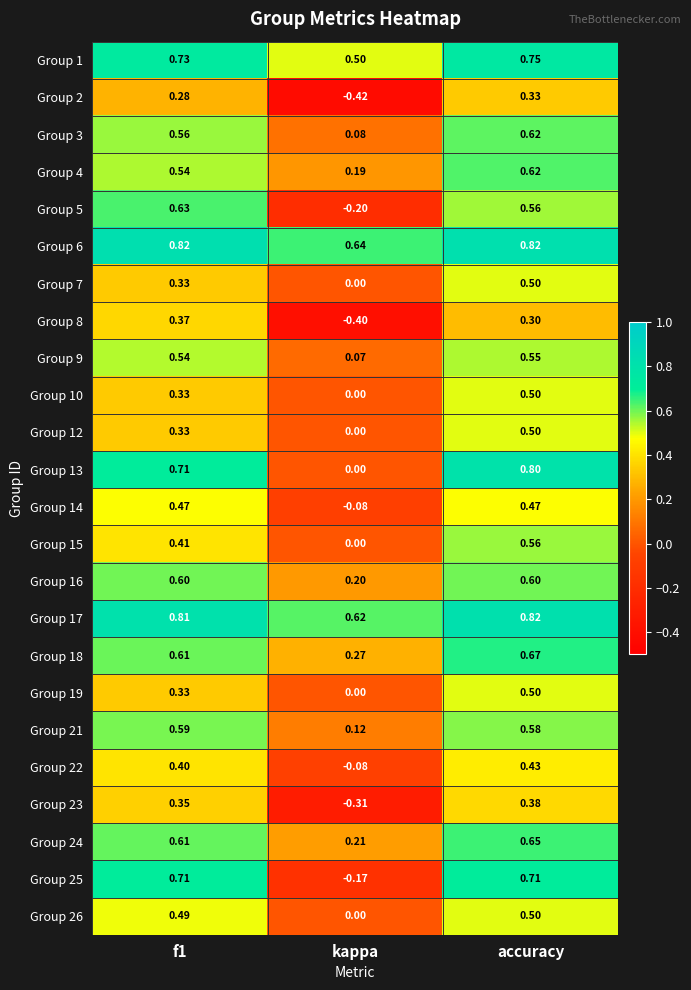

At which category does the chart reach its minimum across all series?

kappa